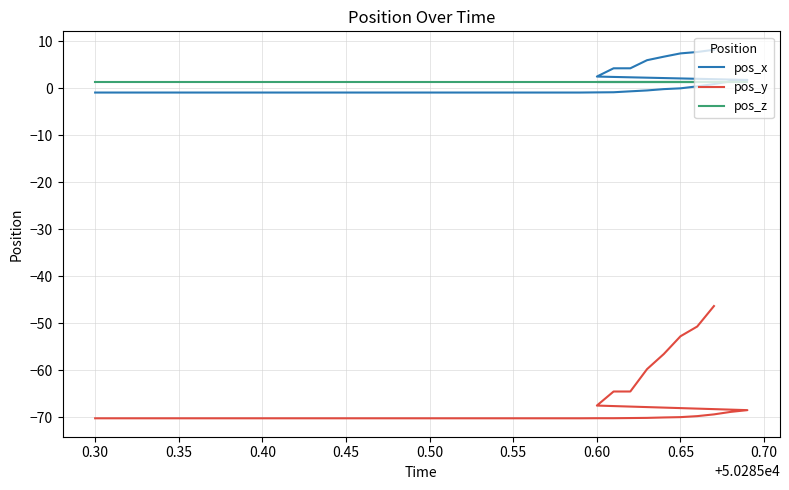

What is the sum of all pos_z values?

53.3